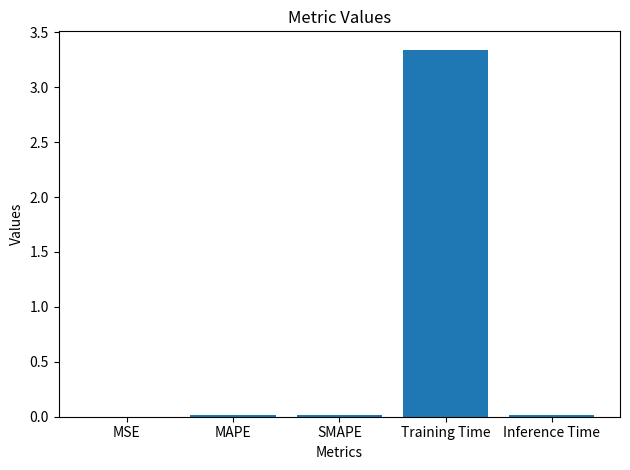

Between MAPE and Training Time, which is larger?

Training Time